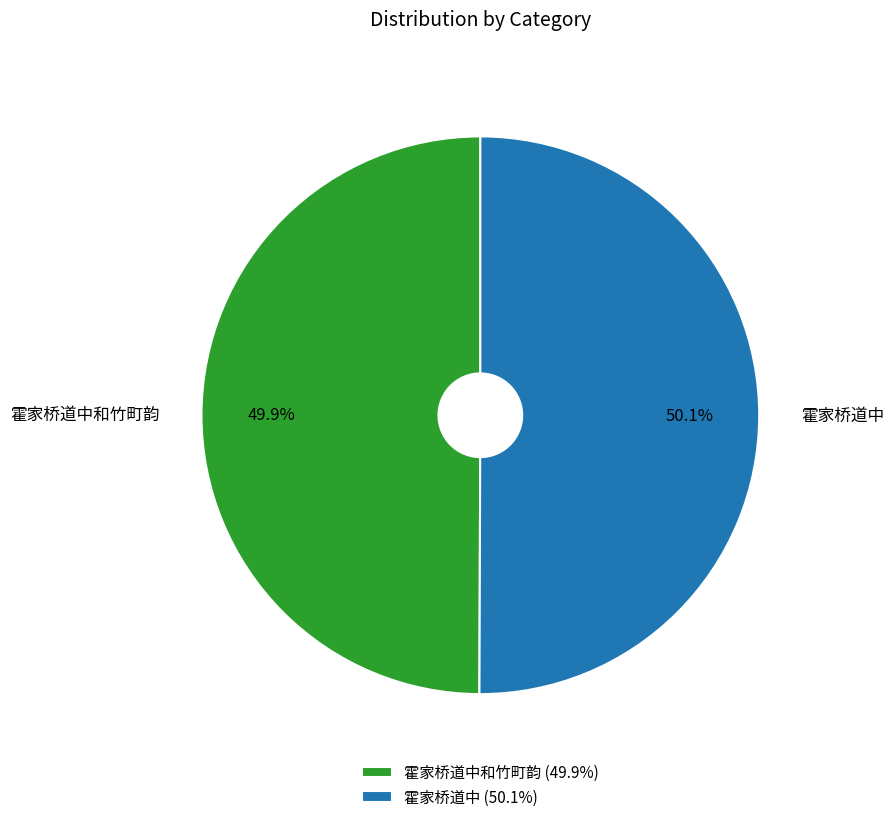

To the nearest percent, what portion does 霍家桥道中和竹町韵 represent?

50%